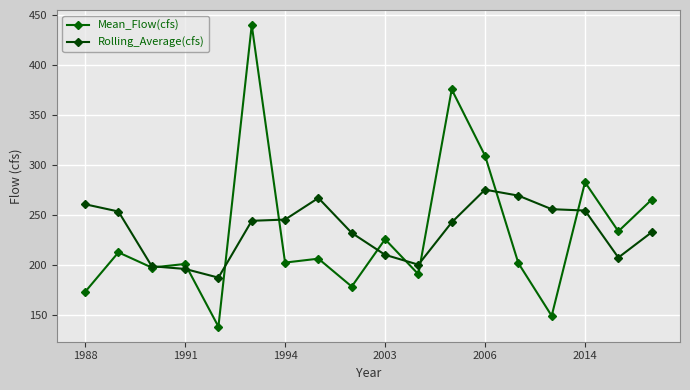

How many intersections are there between Rolling_Average(cfs) and Mean_Flow(cfs)?

9